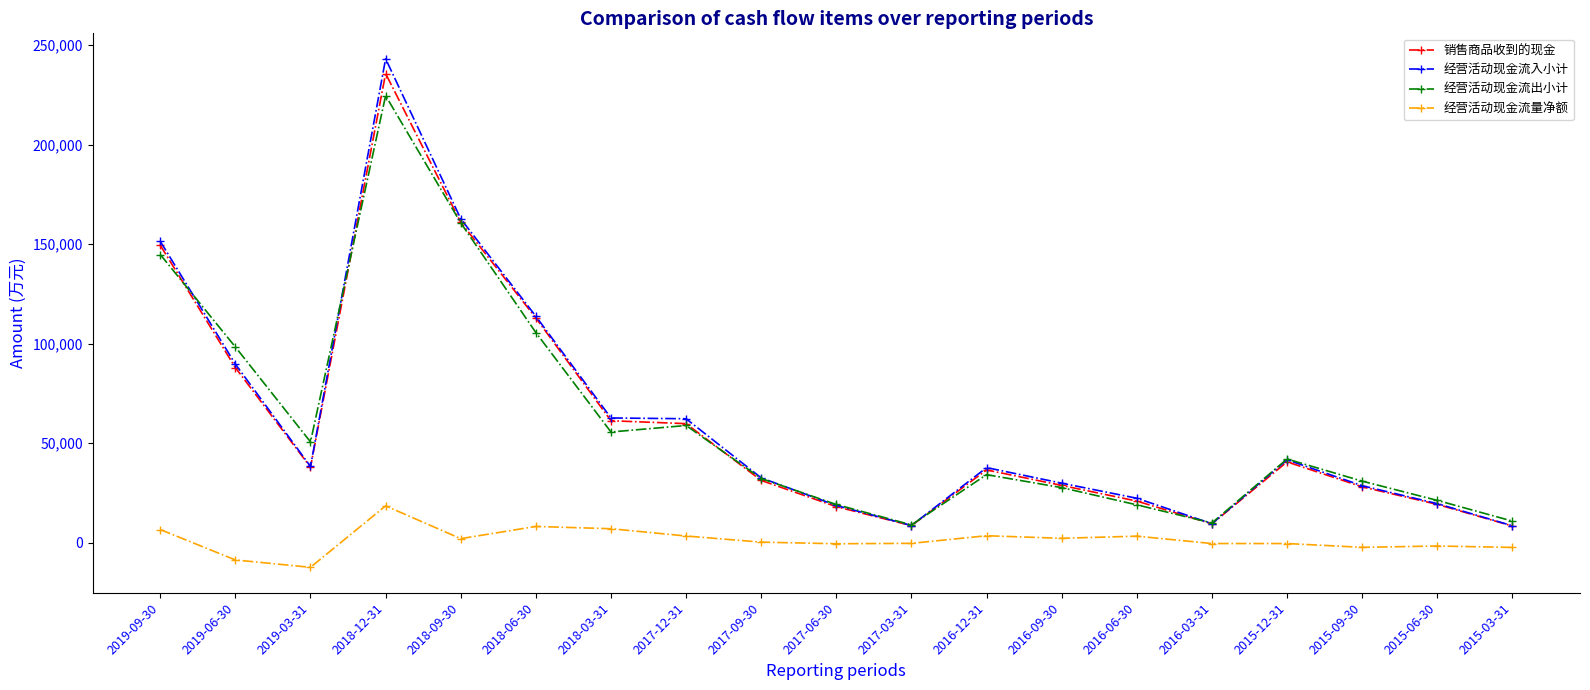

True or false: 经营活动现金流入小计 and 经营活动现金流量净额 intersect in this chart.

False